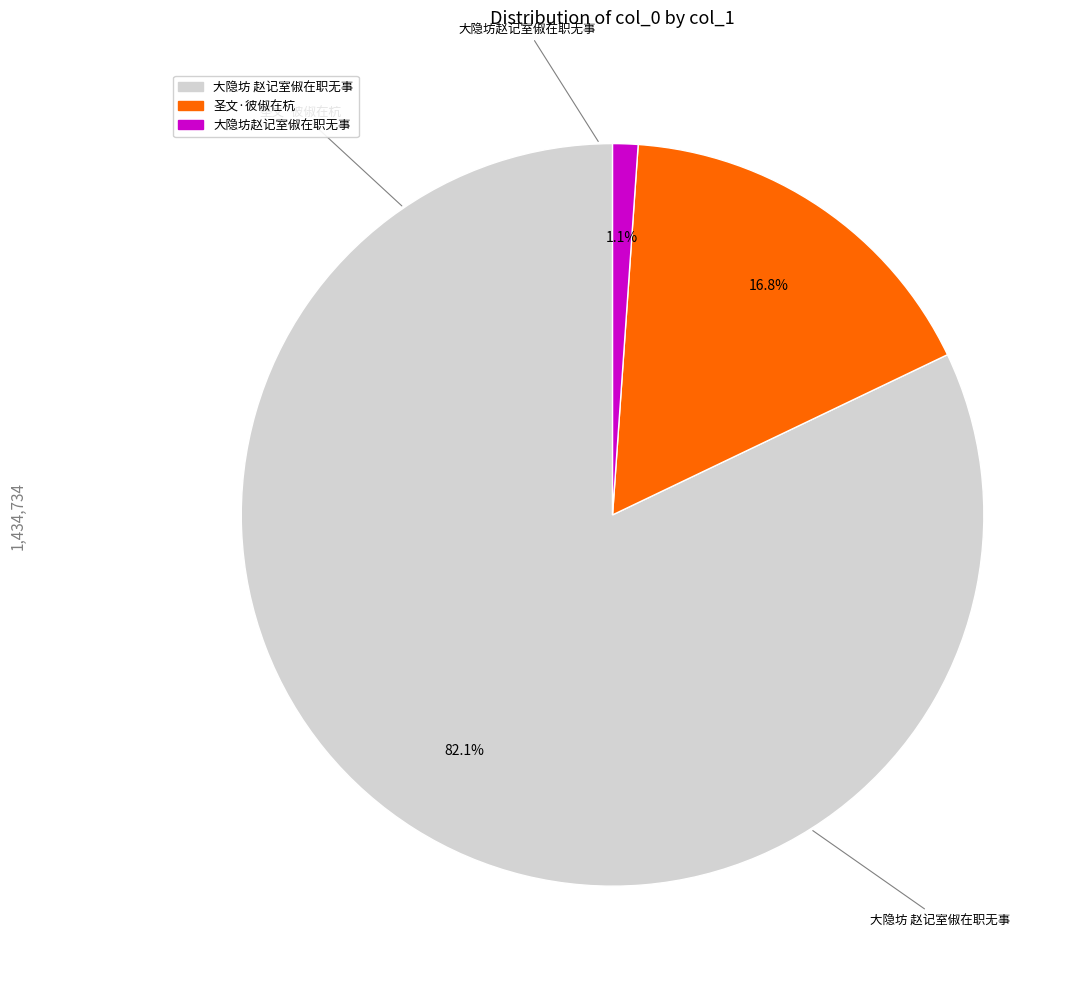

Does any single category account for the majority?

Yes